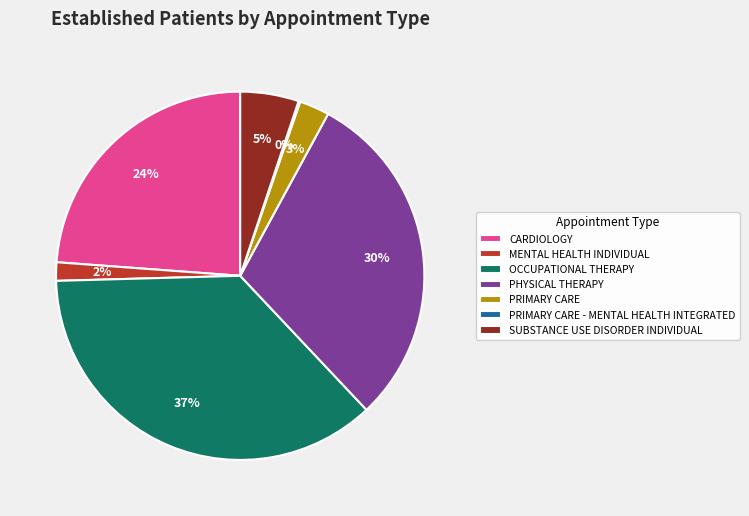

The PHYSICAL THERAPY slice represents 18% of the pie. True or false?

False